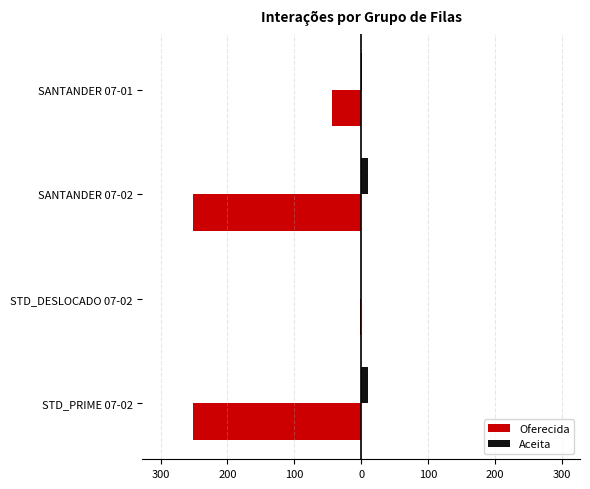

Rank the series by their average value, from lowest to highest.

Oferecida, Aceita